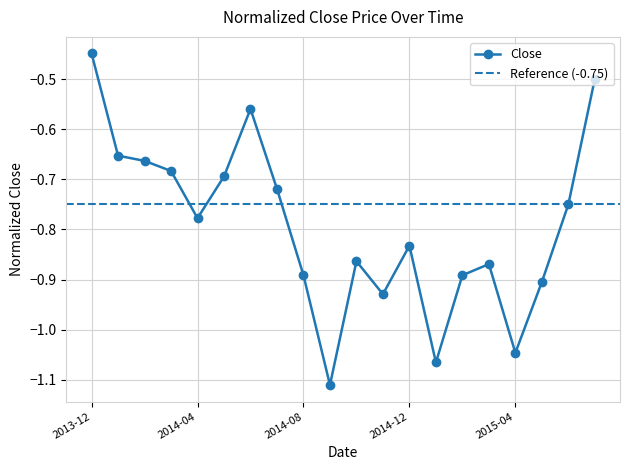

Which category has the highest value in the Close series?

2013-12